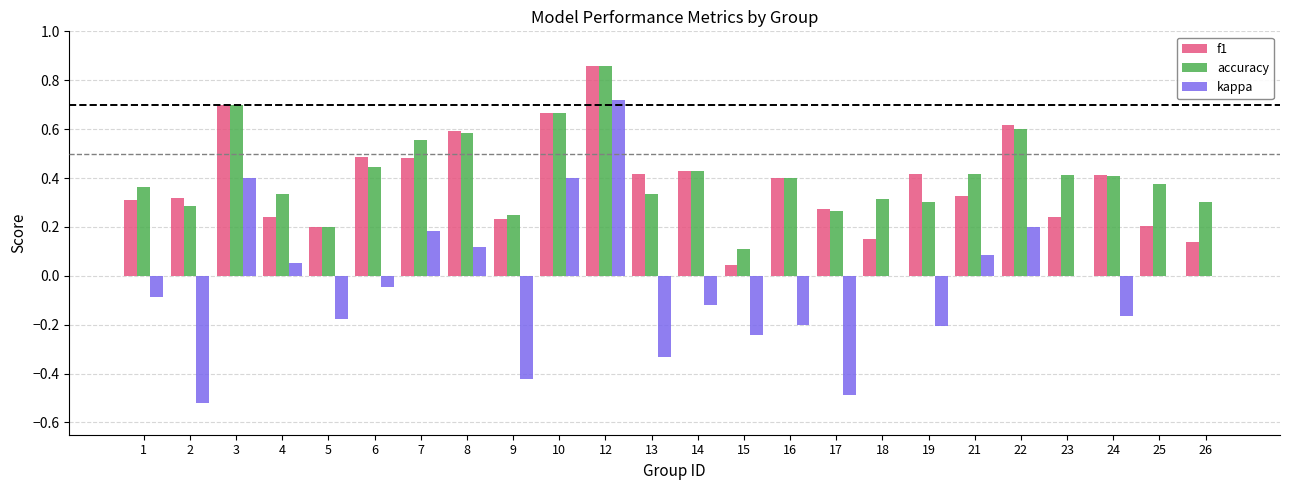

Is the value of f1 at 24 greater than the value of kappa at 2?

Yes